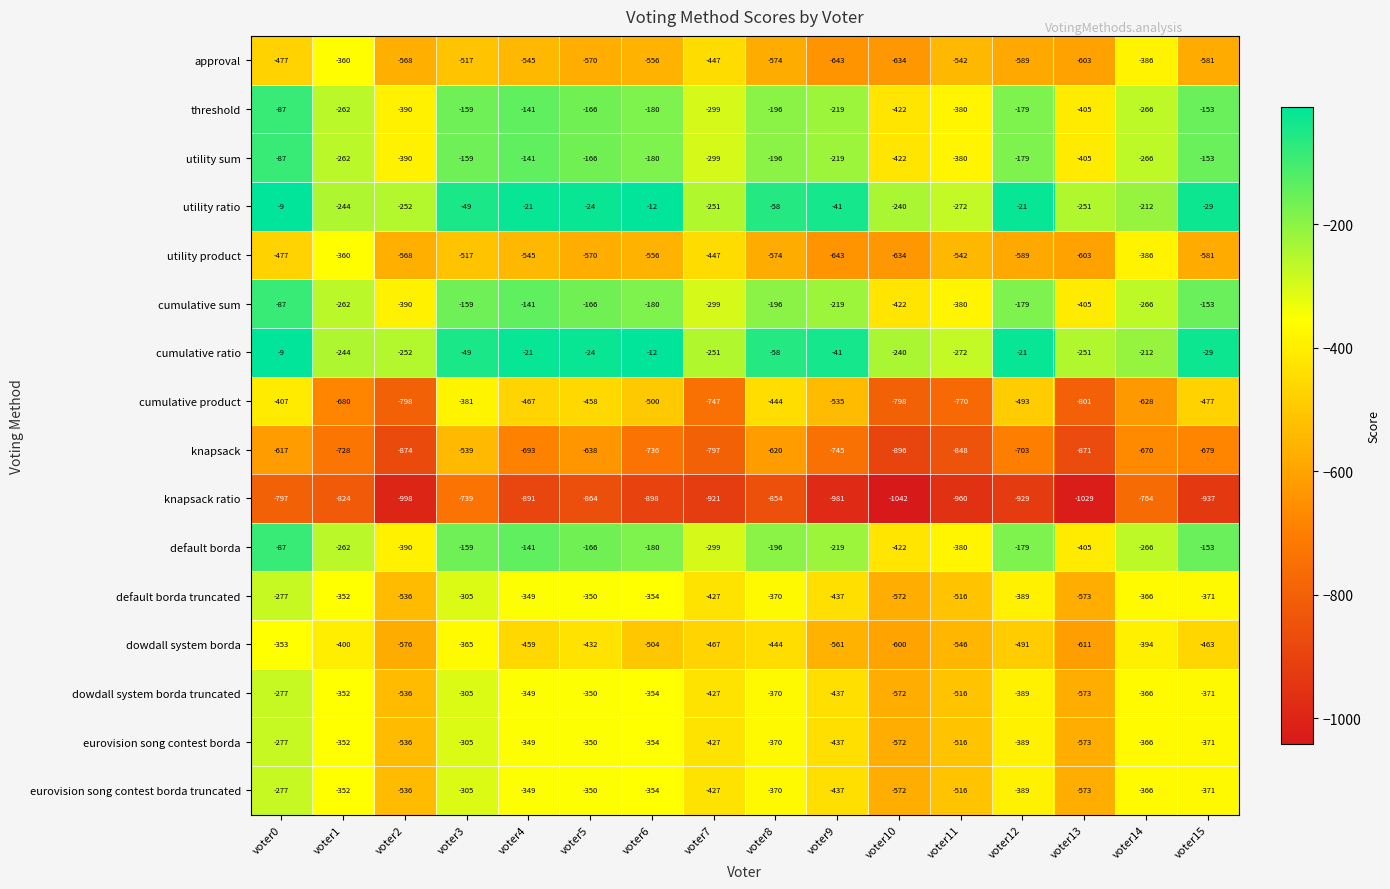

Which label corresponds to the largest value in the chart?

voter0